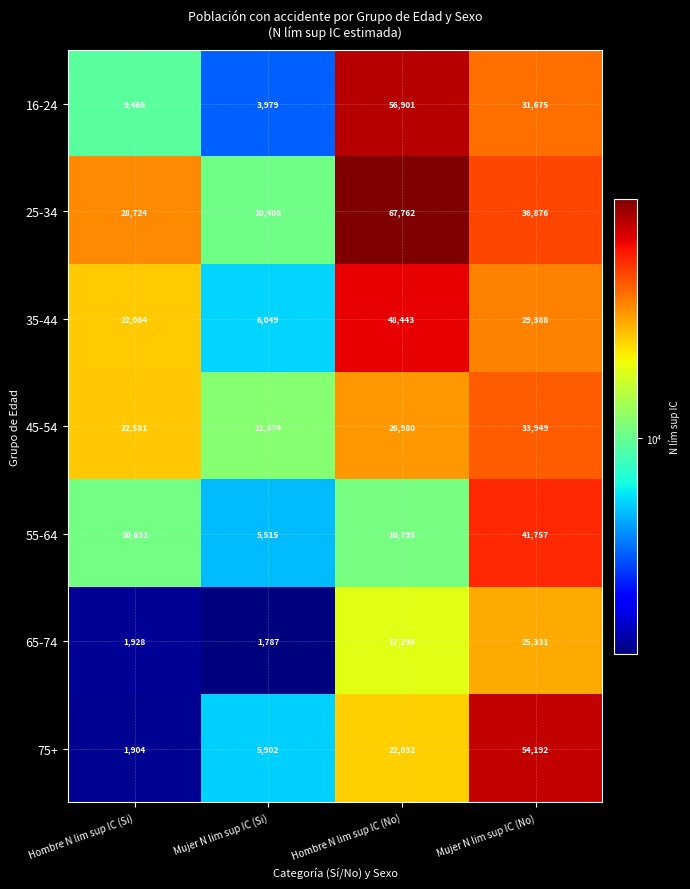

At which label does 55-64 reach its minimum?

Mujer N lim sup IC (Si)